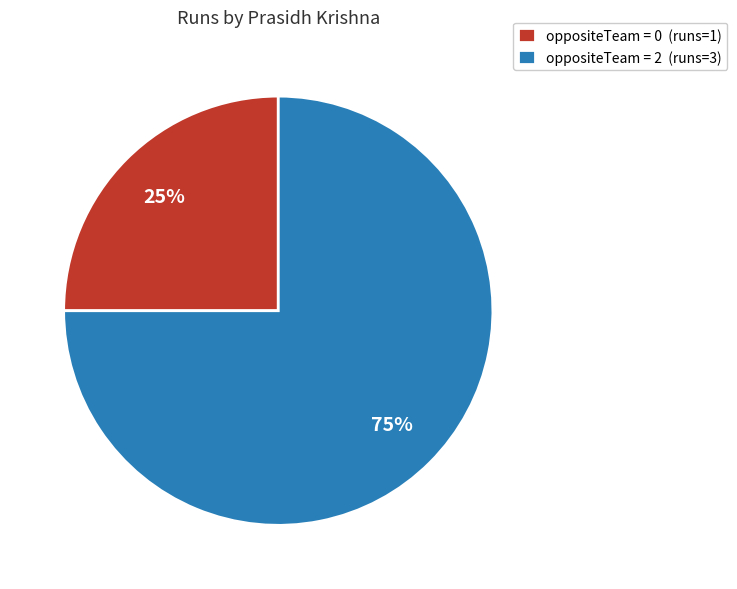

Count the number of slices in the pie.

2